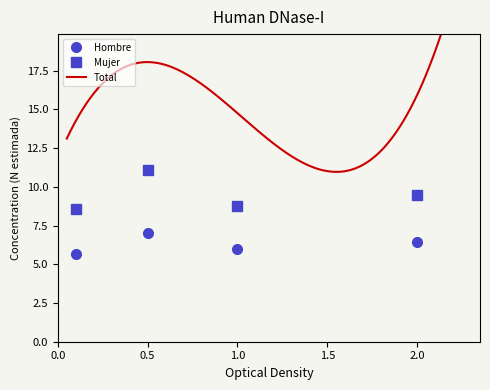

At which label does Mujer first exceed 9?

0.5